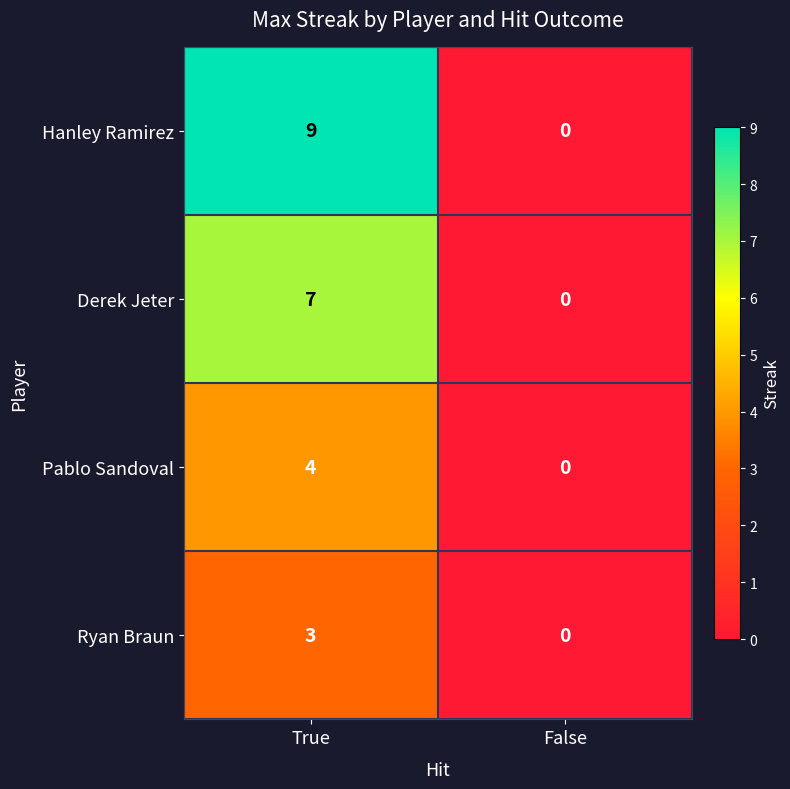

Reading left to right, transcribe all the data shown in this chart.

Hanley Ramirez: True=9	False=0
Derek Jeter: True=7	False=0
Pablo Sandoval: True=4	False=0
Ryan Braun: True=3	False=0